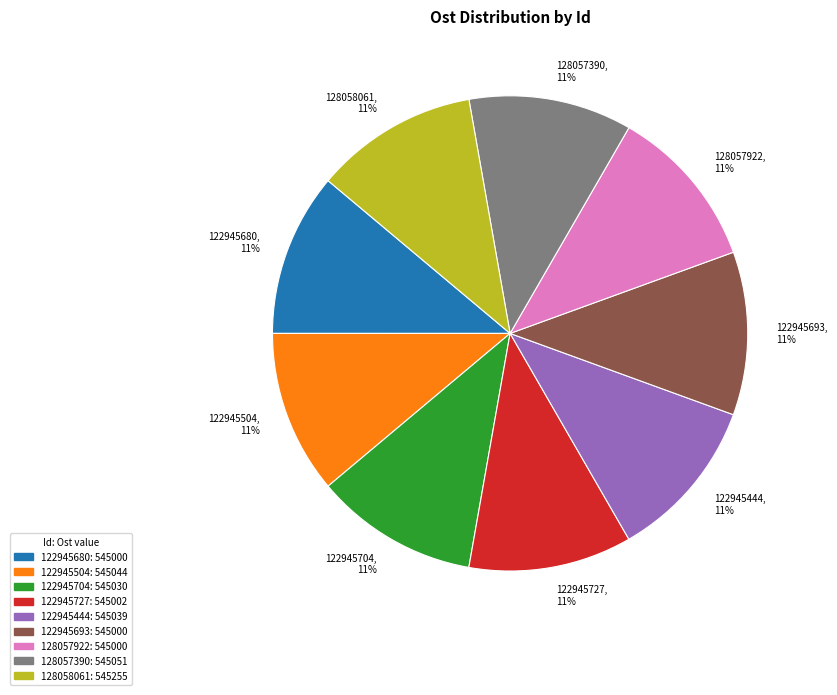

Combined, do 122945693 and 122945444 account for over 50%?

No